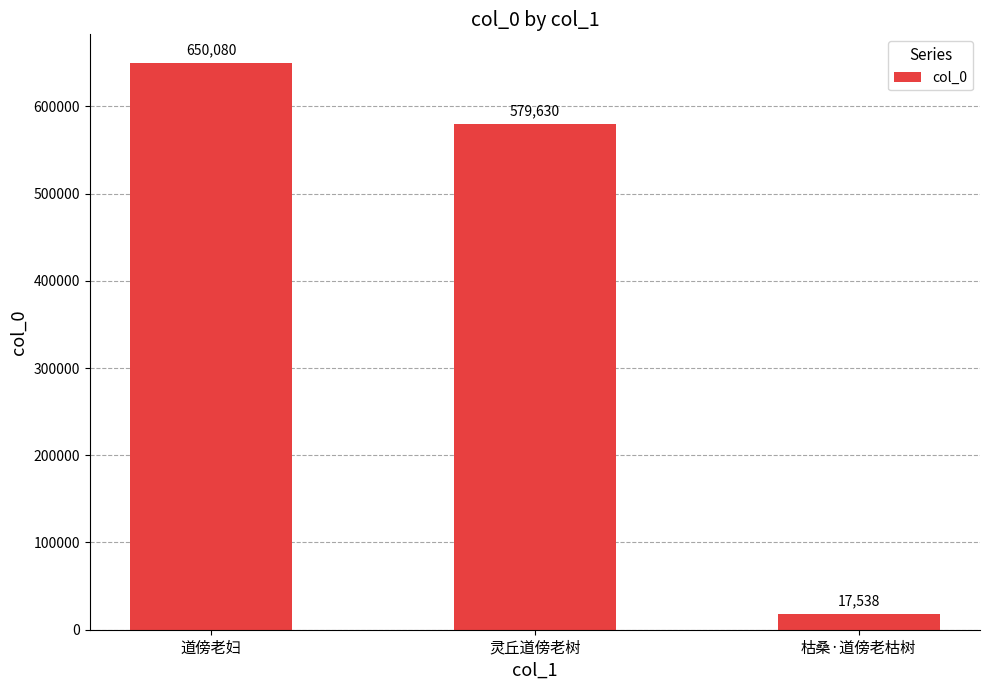

What is the average value?

415749